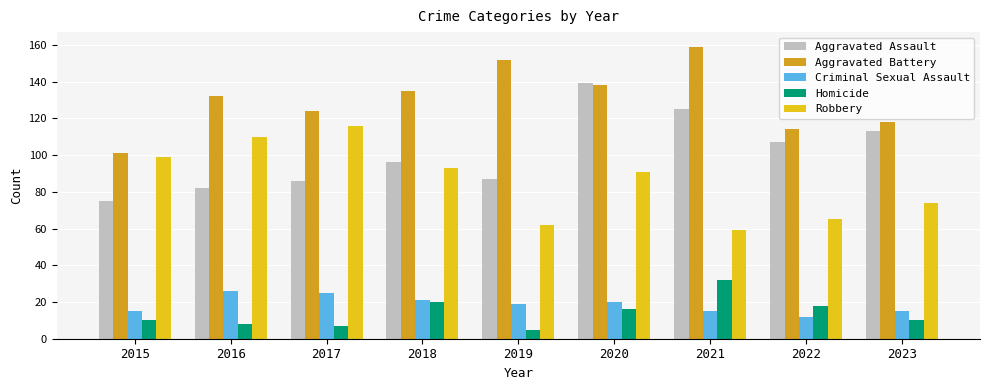

At which category is the sum across all series the highest?

2020